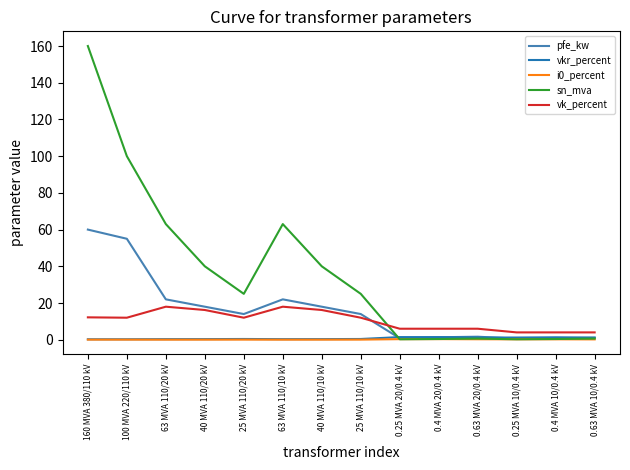

True or false: vk_percent has a value of 24.6 at 40 MVA 110/10 kV.

False